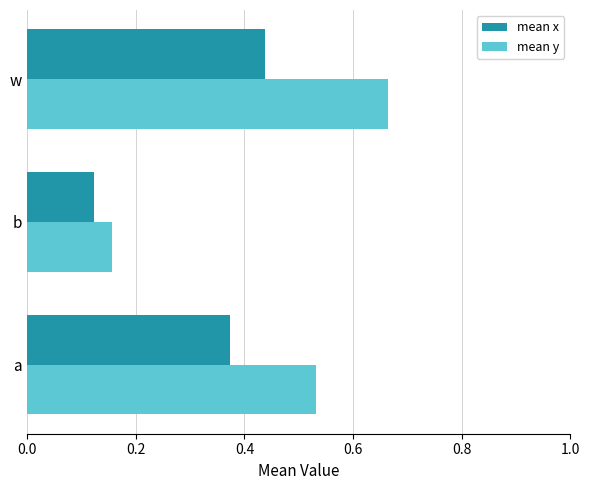

List the labels in order of mean x value, largest first.

w, a, b